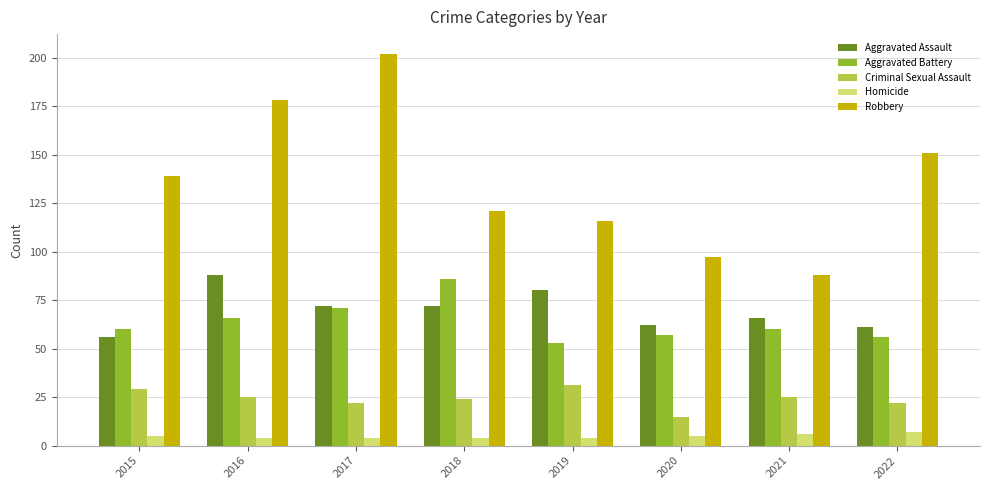

How many data points in Aggravated Assault are less than 72?

4